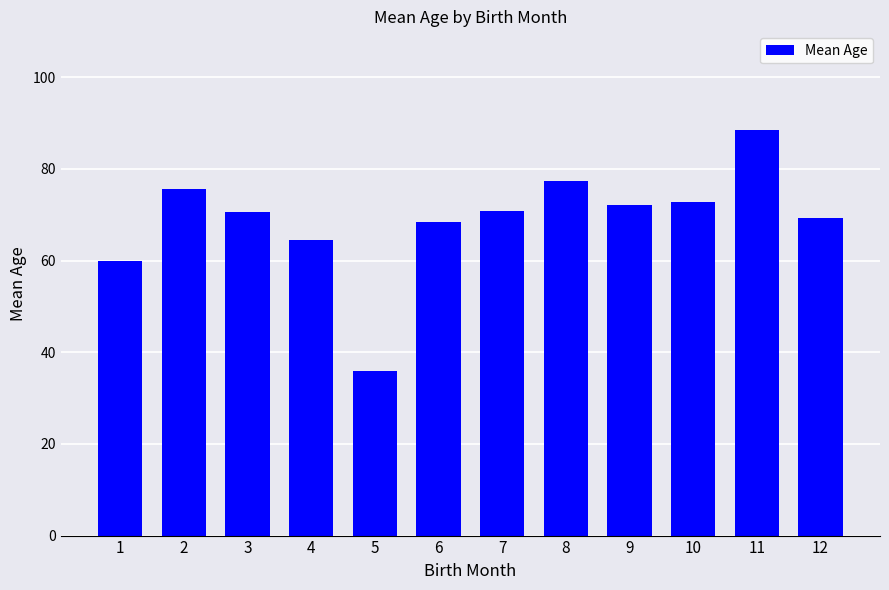

What is the change in value from 4 to 8?

+12.9